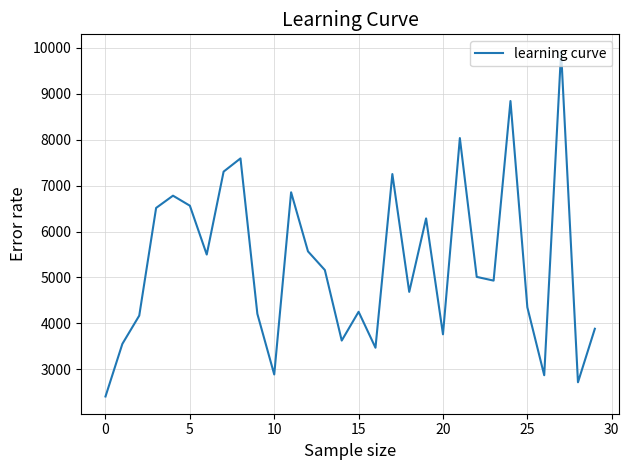

What is the maximum value shown in the chart?

9921